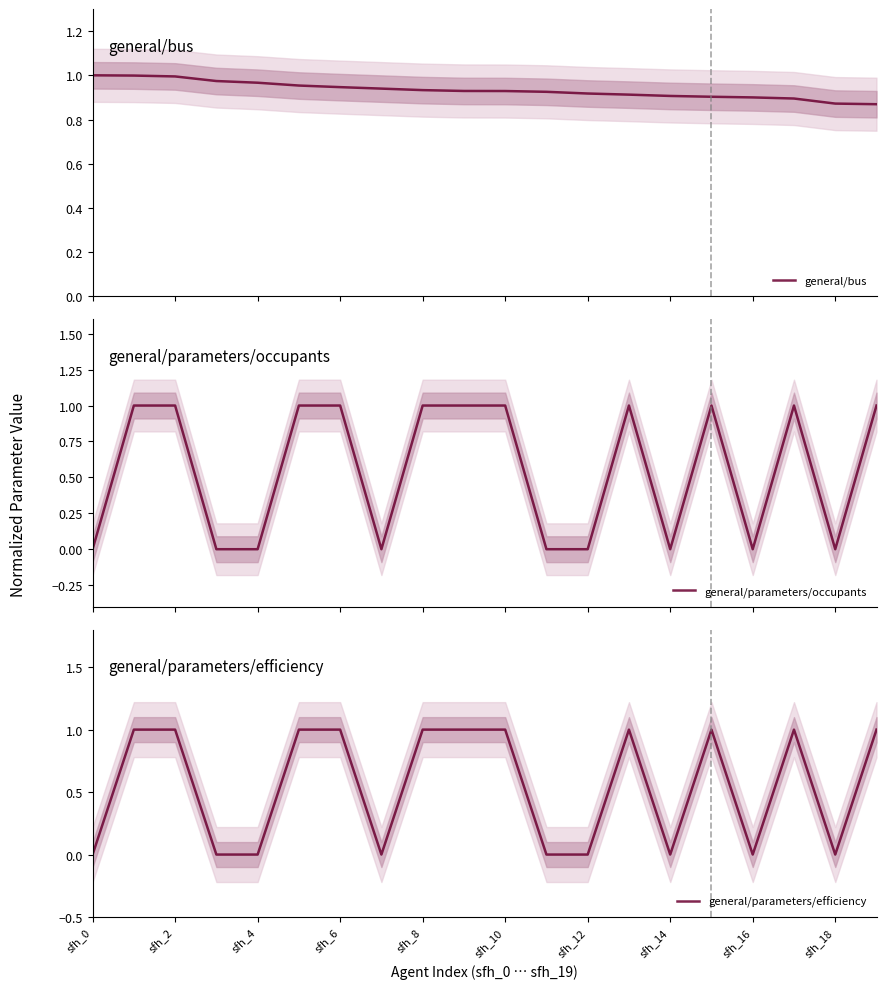

Is it true that general/parameters/efficiency equals 1.0 at sfh_6?

True